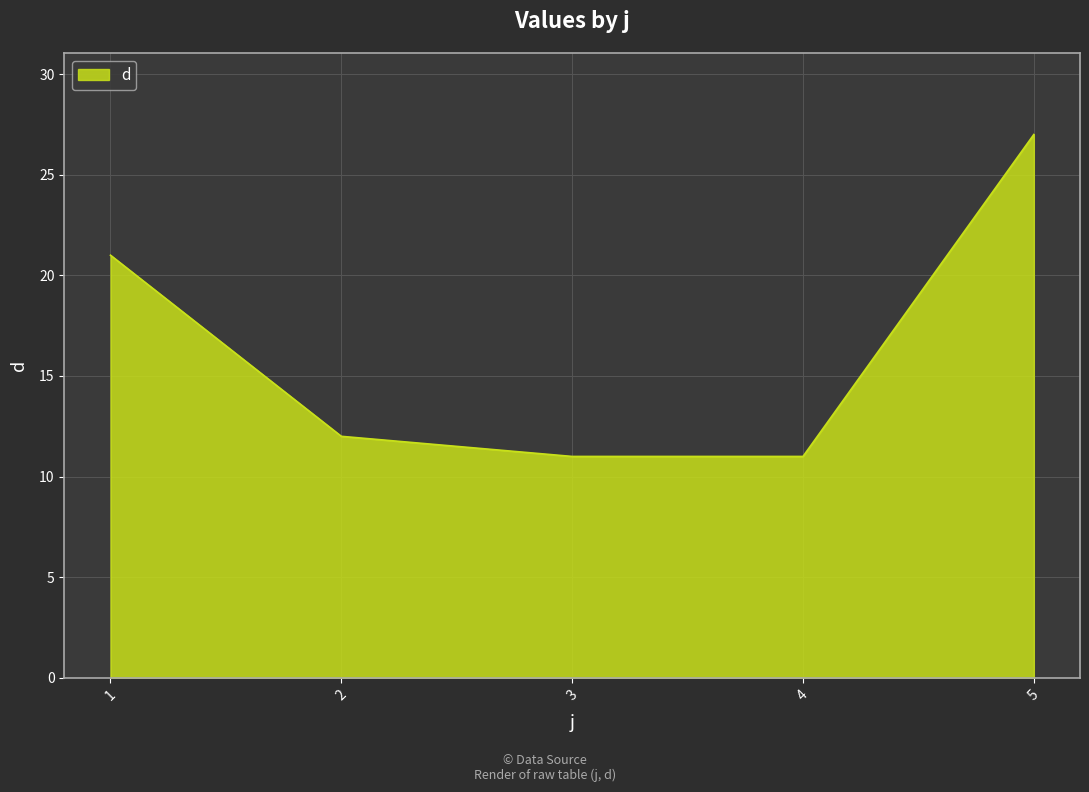

Reading left to right, what are all the values shown in this chart?

1=21	2=12	3=11	4=11	5=27